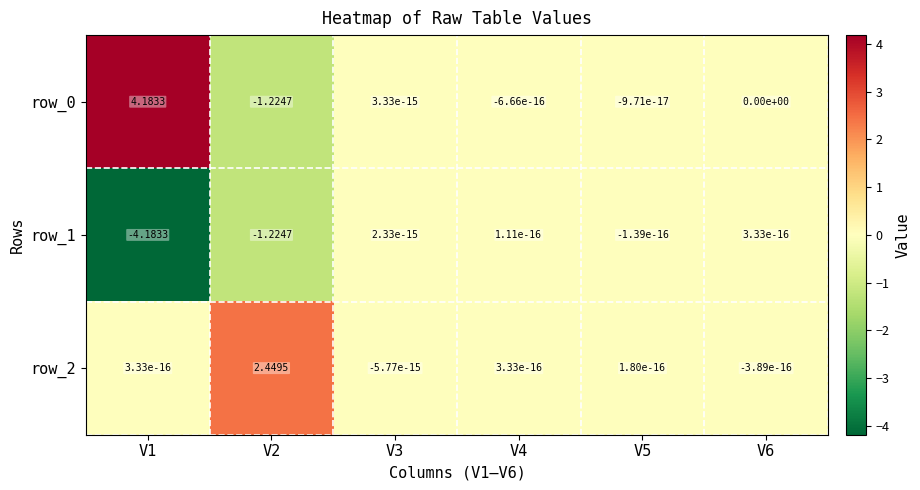

What is the average value of the row_2 series?

0.4